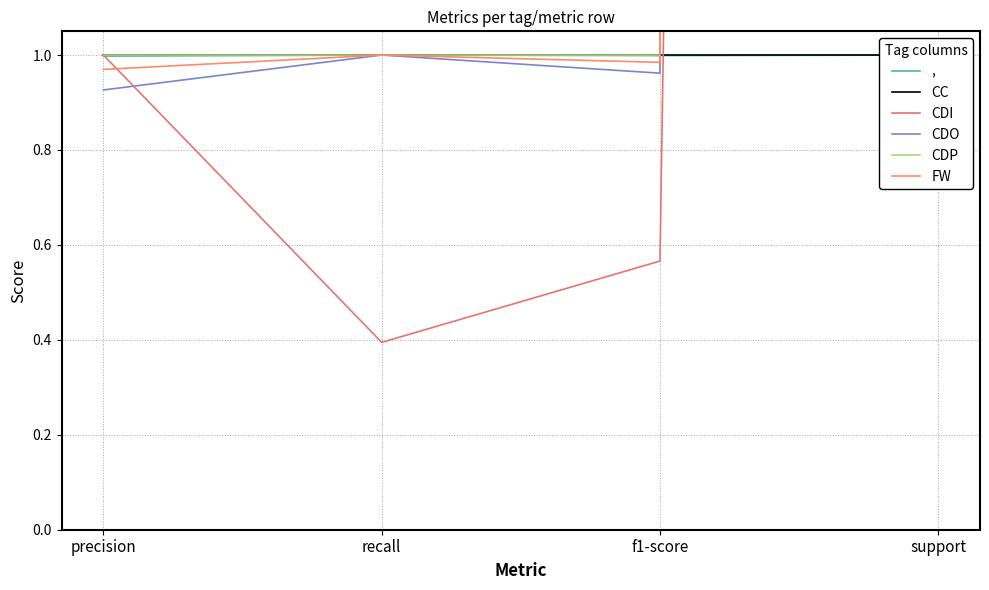

Which category has the lowest value in the CC series?

precision